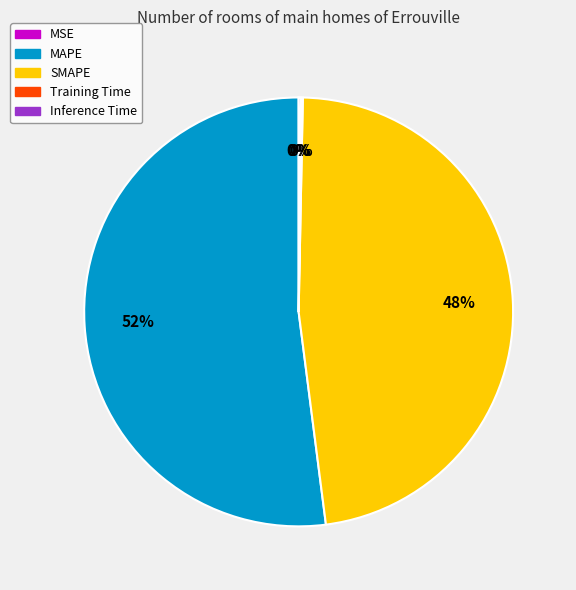

Is it true that MAPE is 52% of the pie?

True